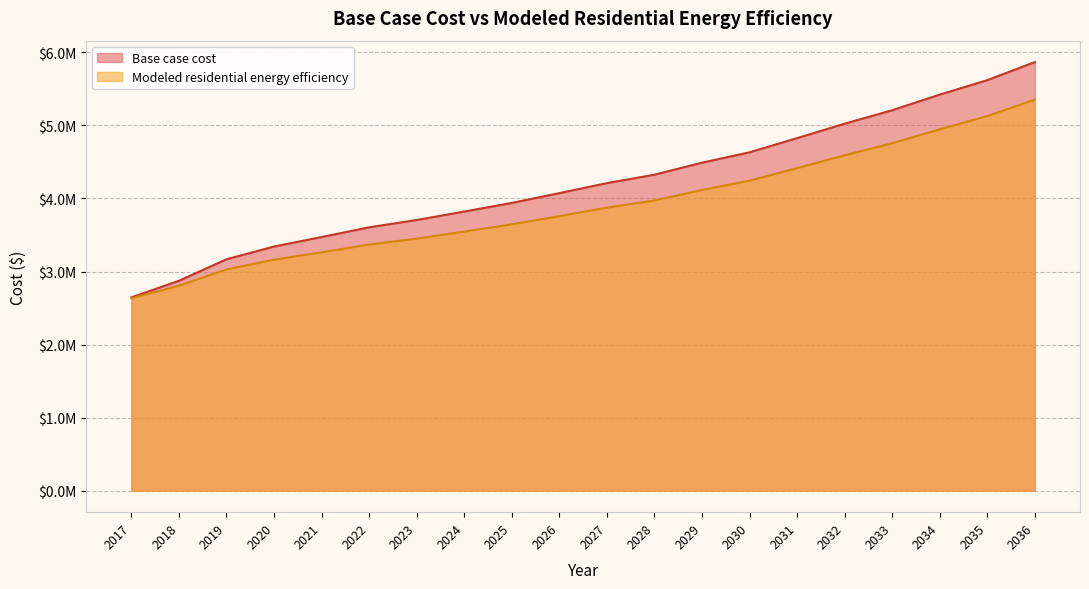

List the series in order of their overall mean, lowest first.

Modeled residential energy efficiency, Base case cost